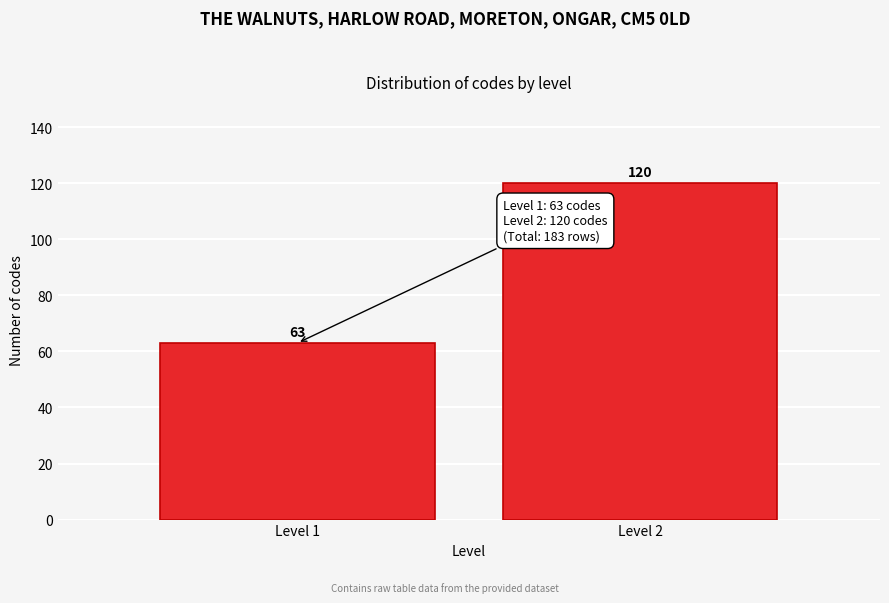

Reading right to left, transcribe all the data shown in this chart.

120	63